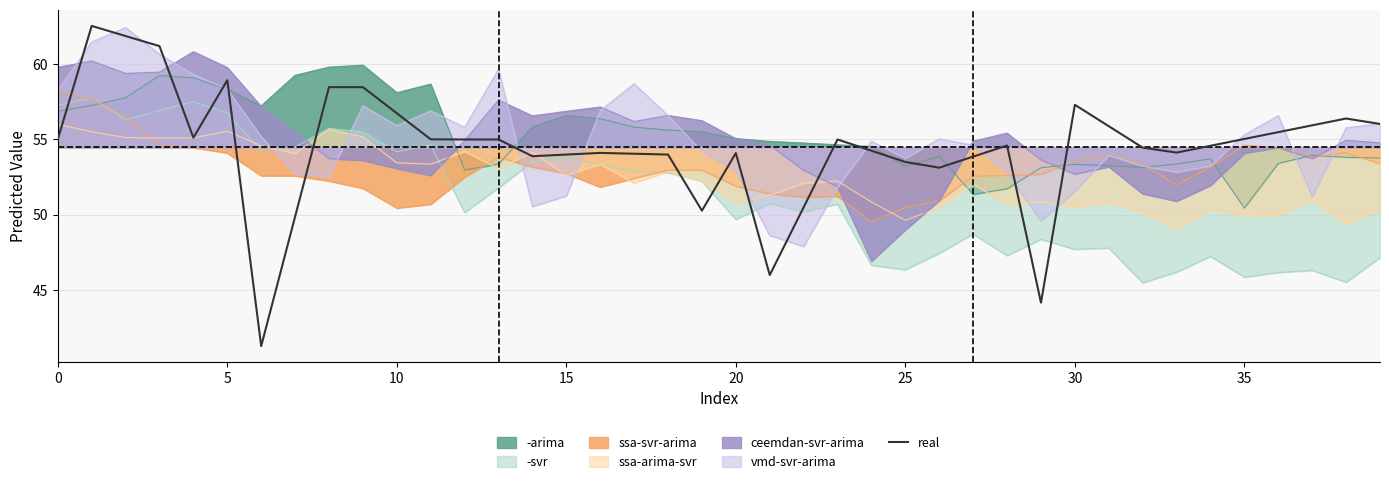

Reading right to left, extract all data points from this chart.

56.0	56.4	55.9	55.5	55.0	54.6	54.1	54.5	55.9	57.3	44.2	54.6	53.9	53.1	53.5	54.3	55.0	50.5	46.0	54.1	50.3	54.0	54.1	54.1	54.0	53.9	55.0	55.0	55.0	56.7	58.5	58.5	49.9	41.3	58.9	55.1	61.2	61.9	62.5	55.0